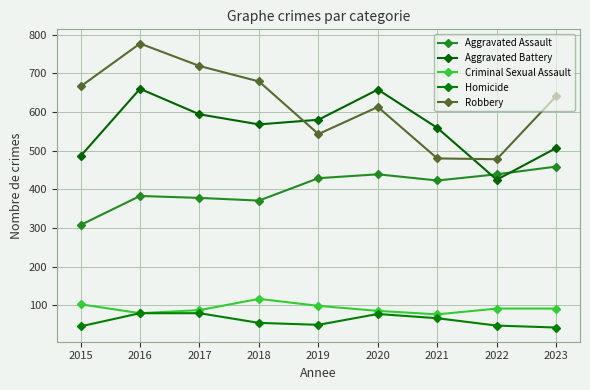

What is the total value across all series at 2019?

1701